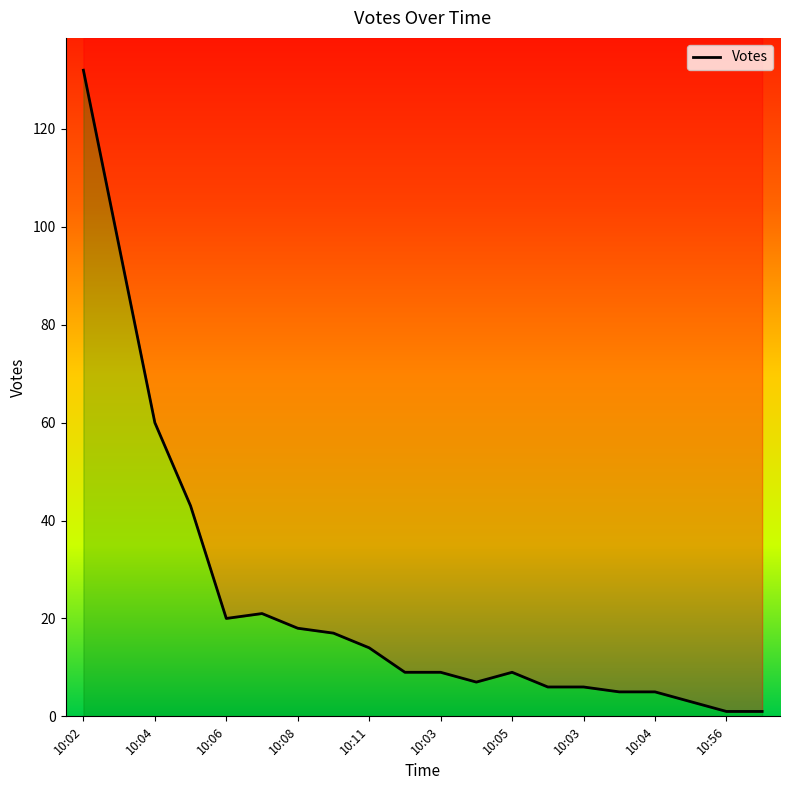

At which category does the chart reach its minimum across all series?

10:56